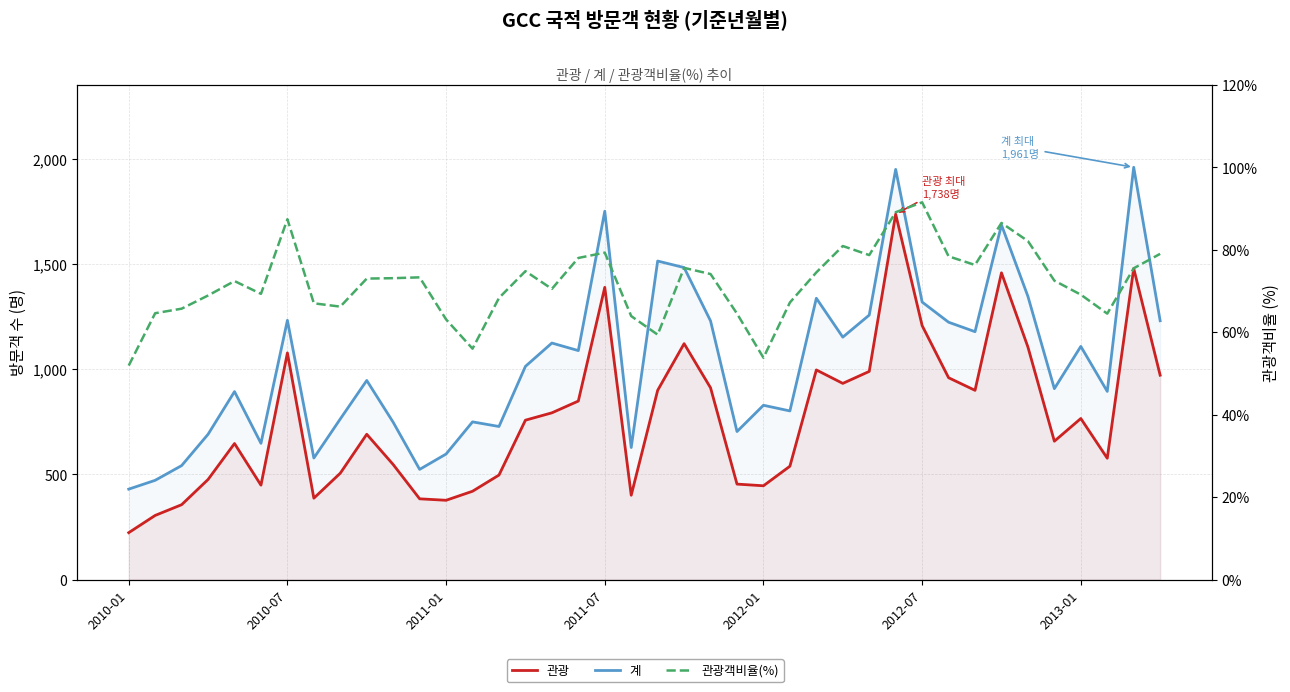

What is the highest value of the 관광 series?

1738.0